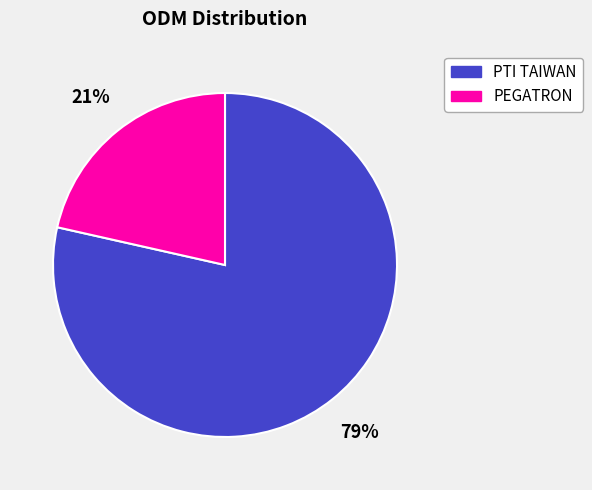

Is it true that PEGATRON is 21% of the pie?

True